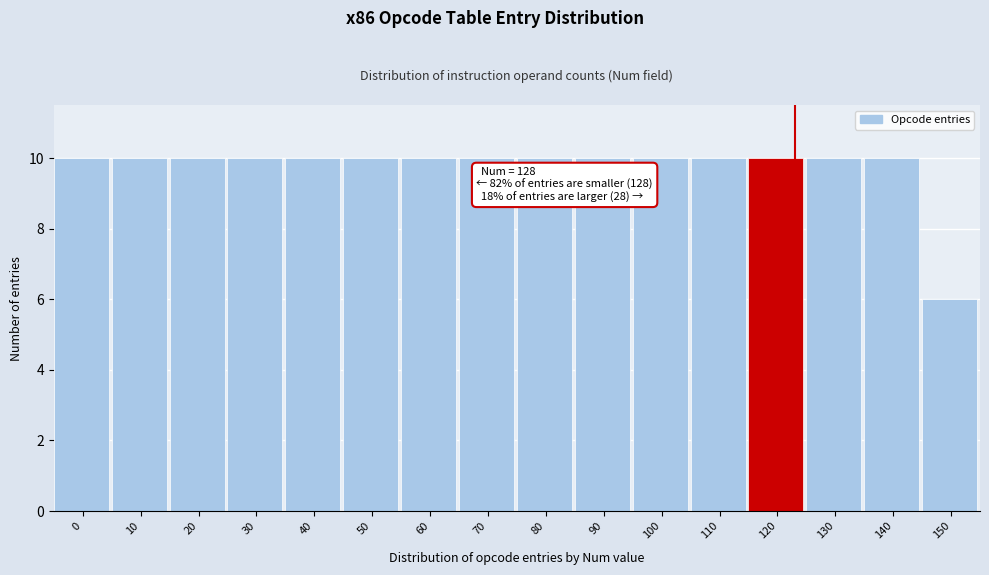

Reading left to right, extract all data points from this chart.

0=10	10=10	20=10	30=10	40=10	50=10	60=10	70=10	80=10	90=10	100=10	110=10	120=10	130=10	140=10	150=6